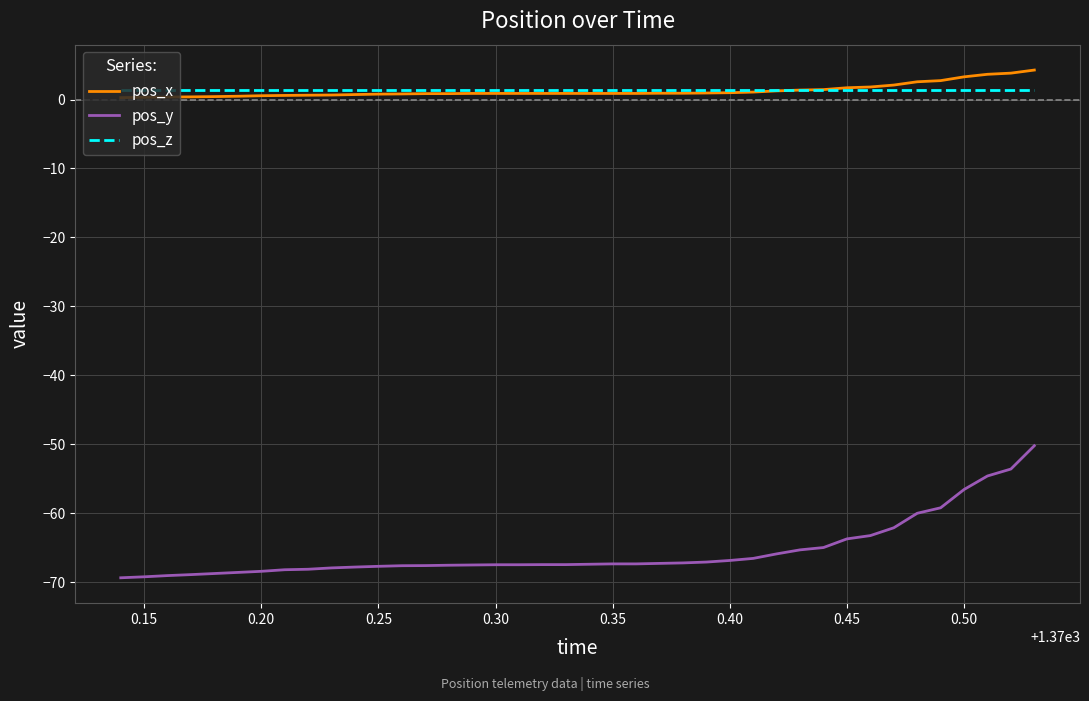

What is the average value of the pos_x series?

1.3